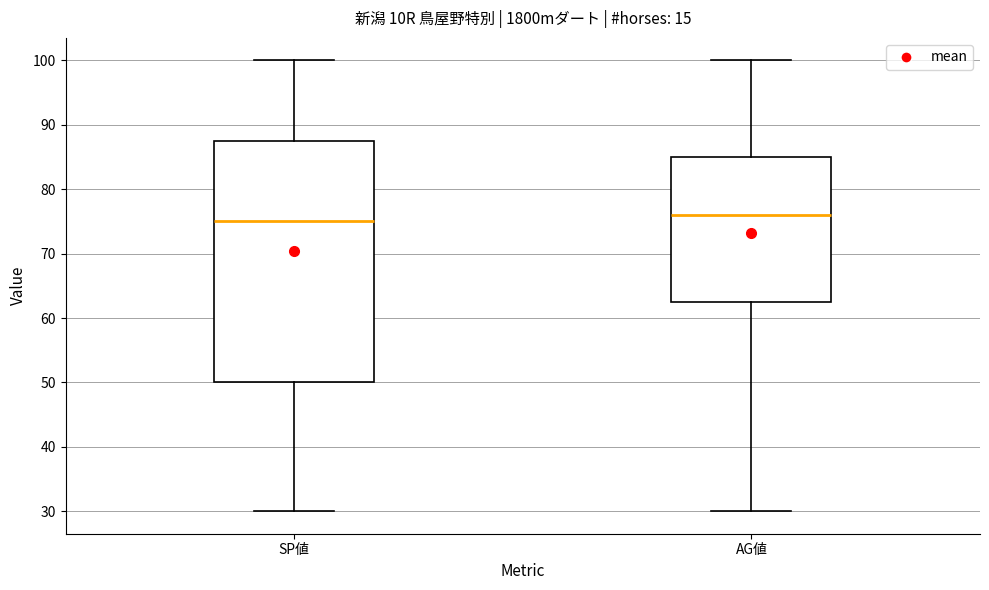

Where does the median line of the box for SP値 sit on the y-axis? The values are not printed on the chart, so give them approximately, as read against the axis.

75